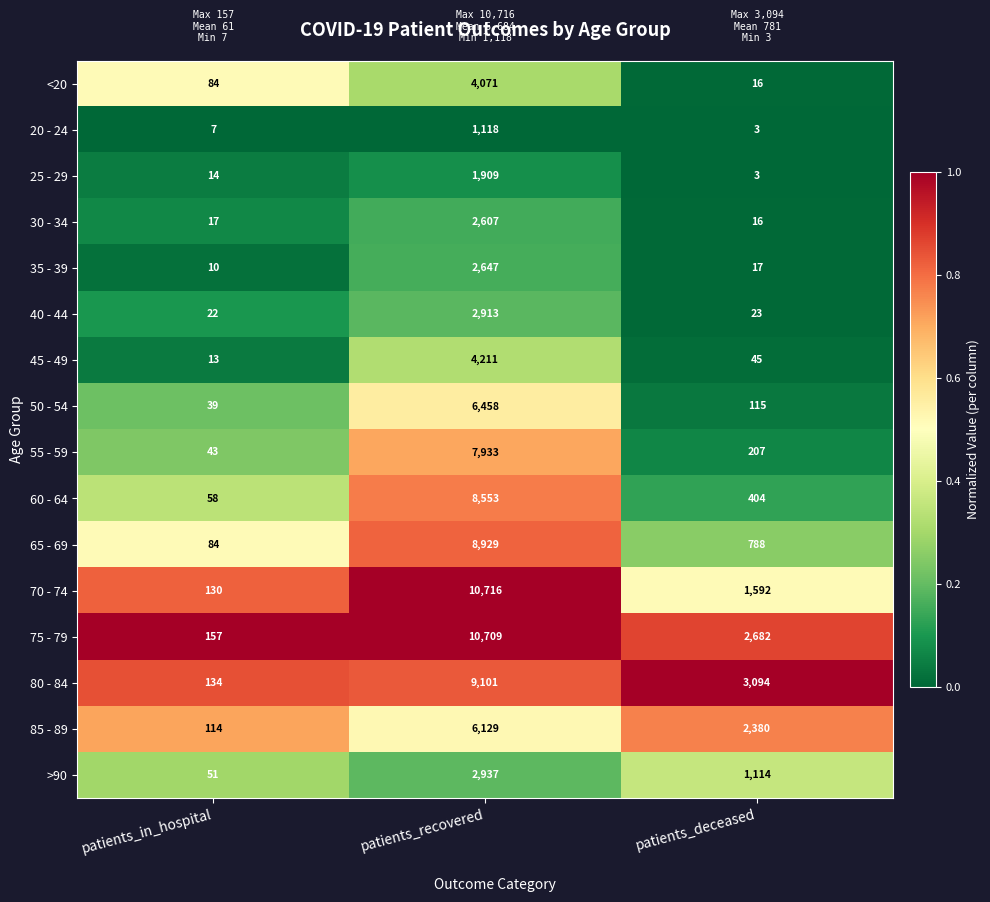

Read the 80 - 84 value at patients_deceased, to the nearest 50.

3100